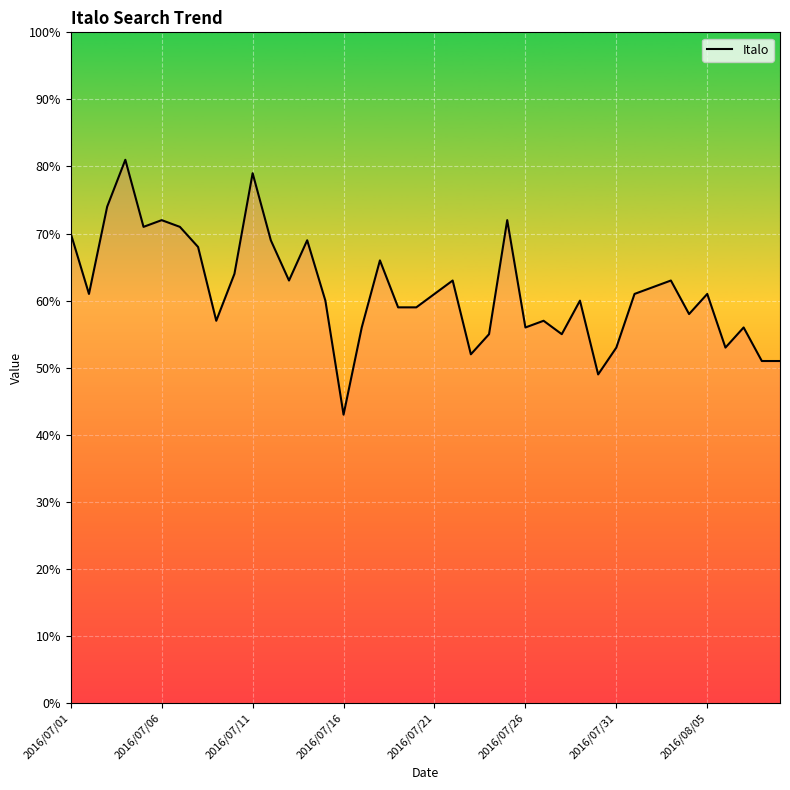

What is the maximum value shown in the chart?

81